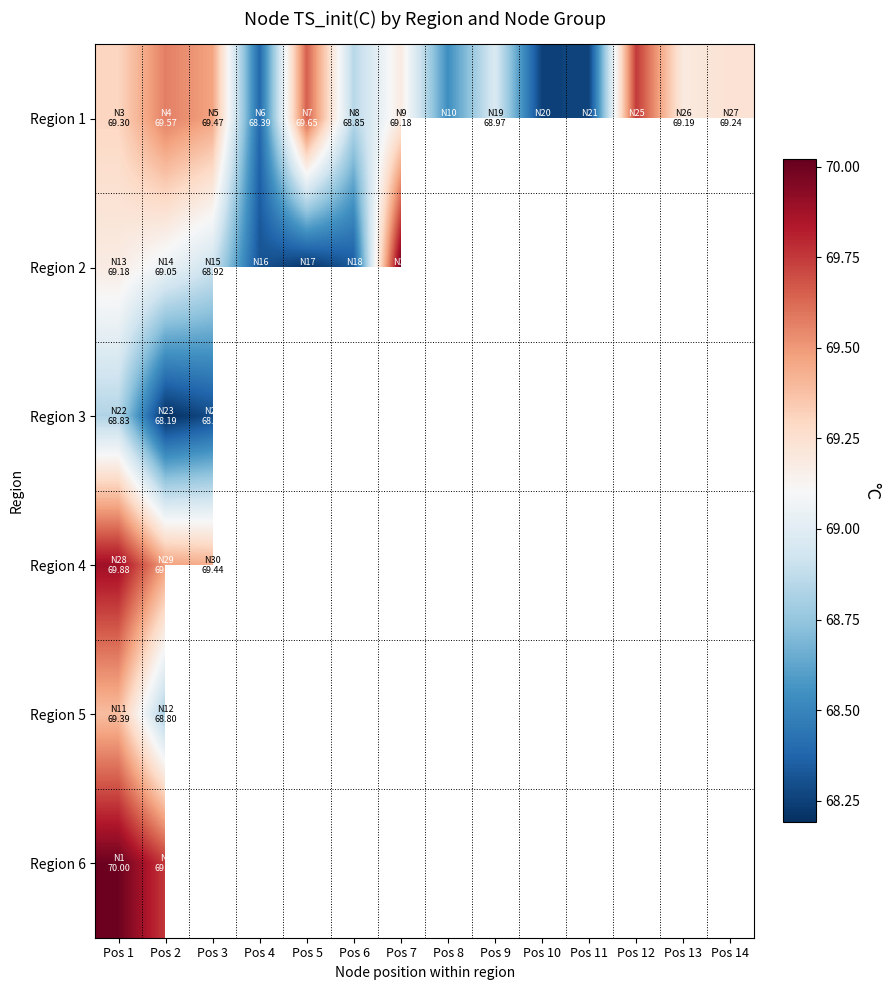

Between Pos 3 and Pos 7, which is larger?

Pos 3